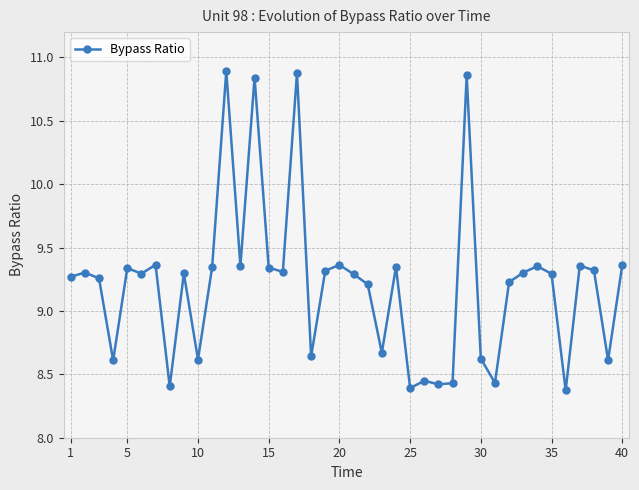

How many lines are shown in the chart?

1